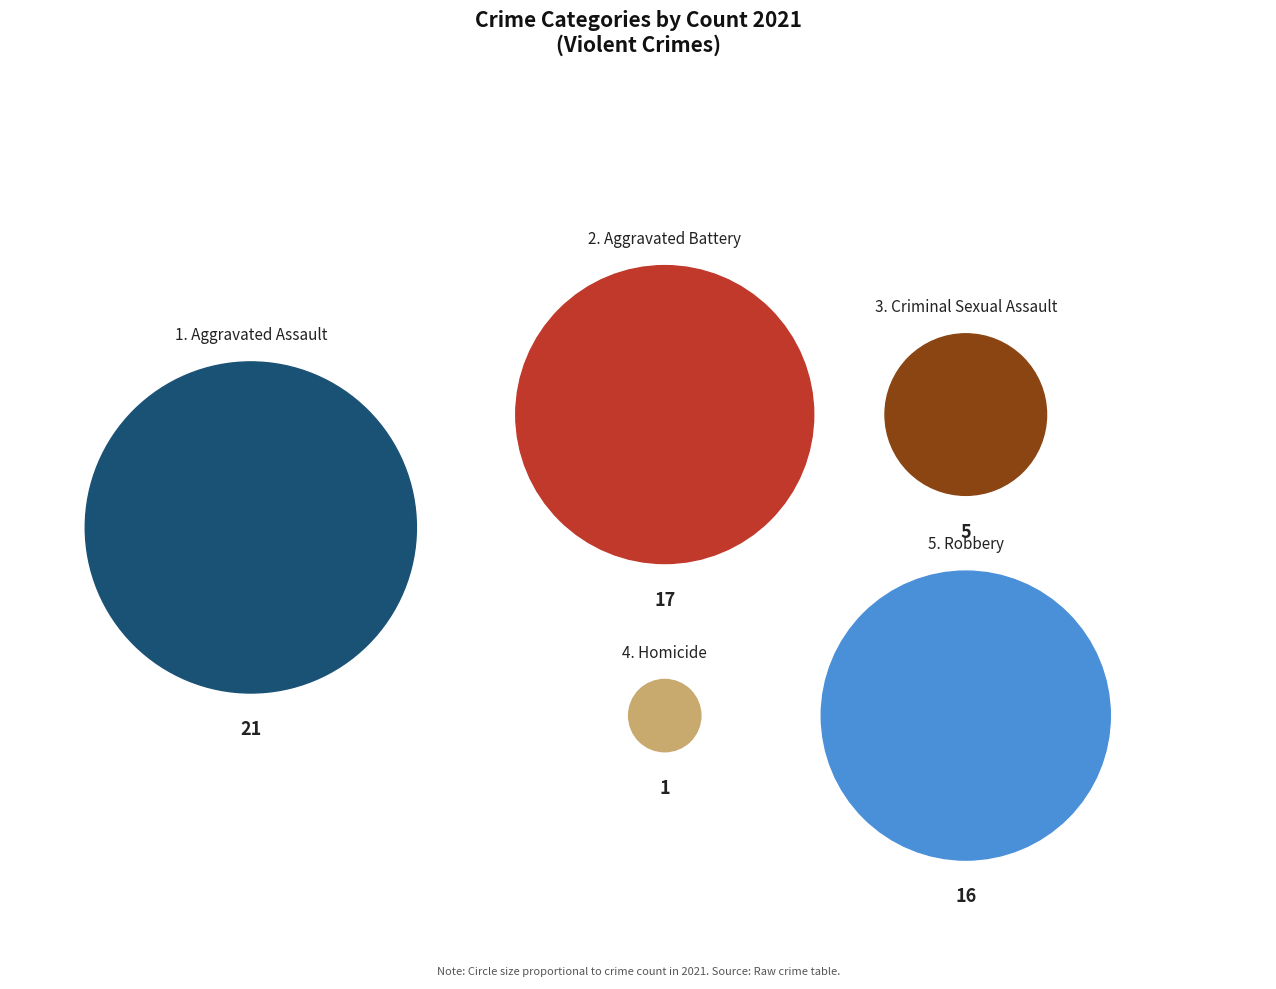

Does any single category account for the majority?

No